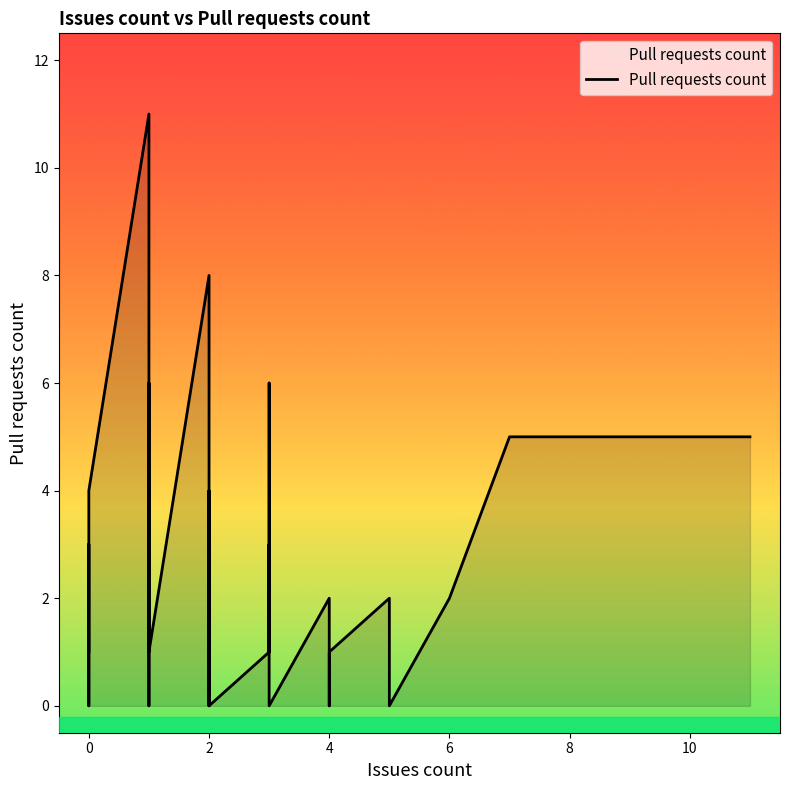

How many values exceed 1?

15